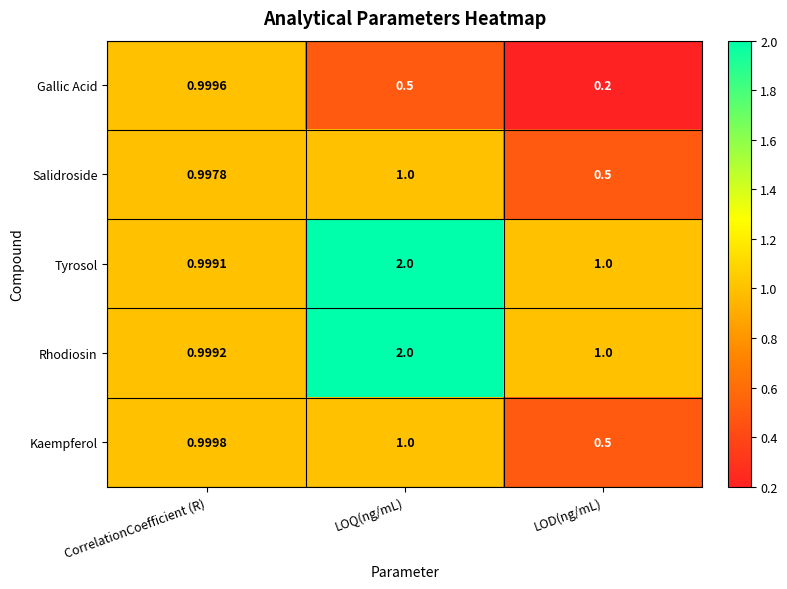

How many categories are shown in the chart?

3